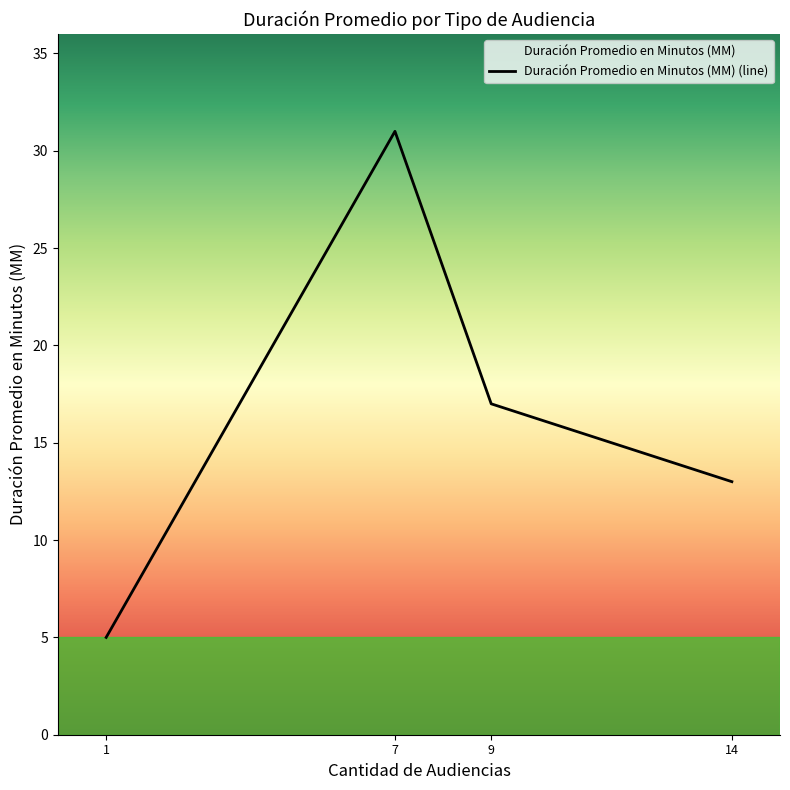

Reading right to left, transcribe all the data shown in this chart.

14=13	9=17	7=31	1=5